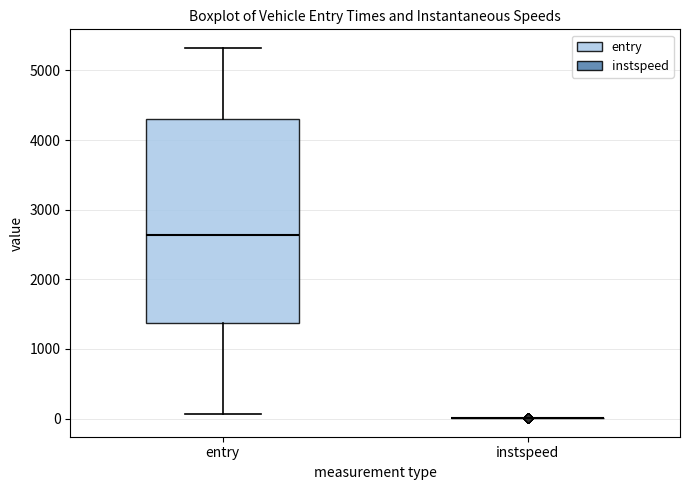

Reading left to right, read every box against the y-axis: the position of its median line, the range the box covers, and the ends of its whiskers. The values are not printed on the chart, so give them approximately, as read against the axis.

entry: median 2600, box 1400 to 4300, whiskers 100 to 5300
instspeed: box collapsed to a line at 0, whiskers 0 to 0